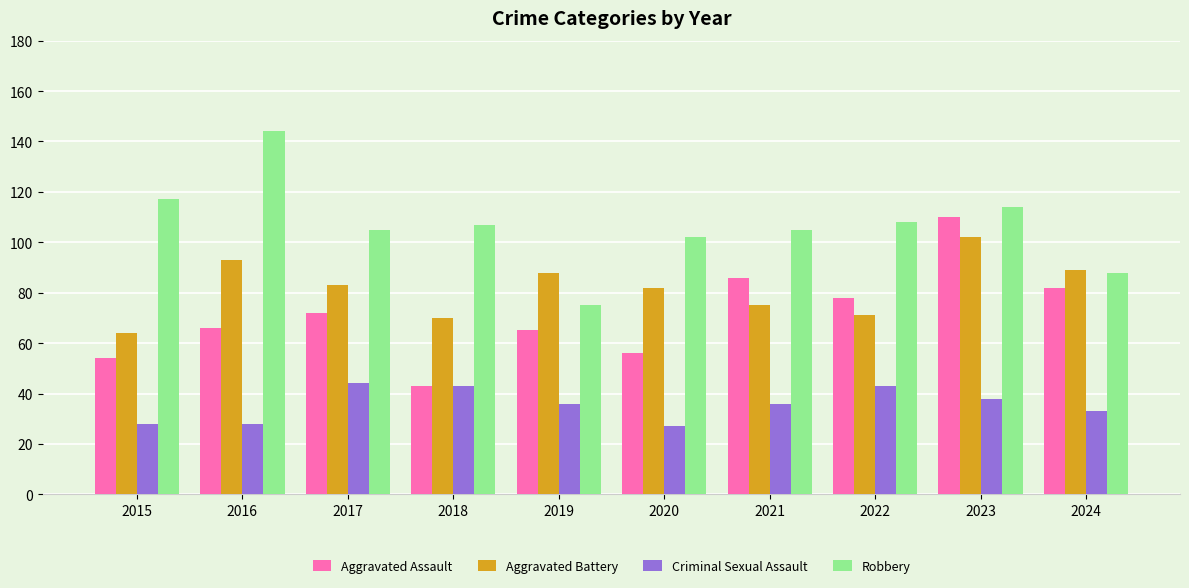

At 2016, list the series in order from smallest to largest.

Criminal Sexual Assault, Aggravated Assault, Aggravated Battery, Robbery